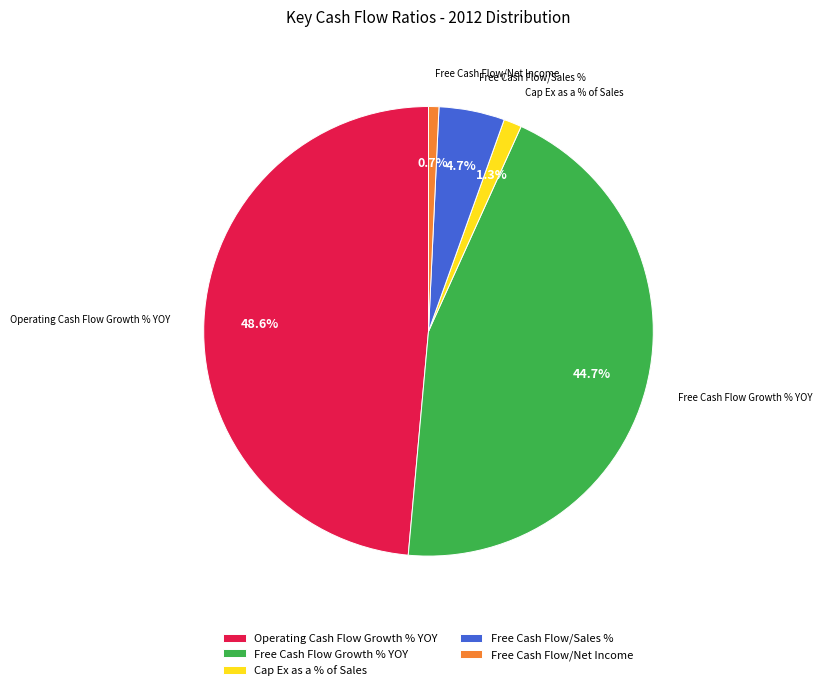

Is there any slice that represents more than half of the pie?

No